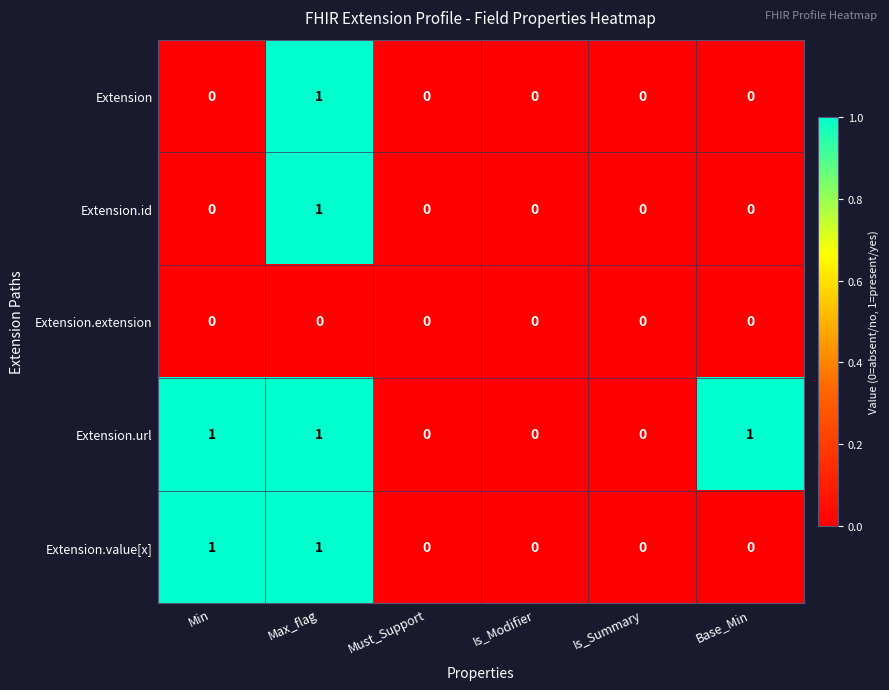

The Extension.value[x] series shows 0 at Base_Min. True or false?

True